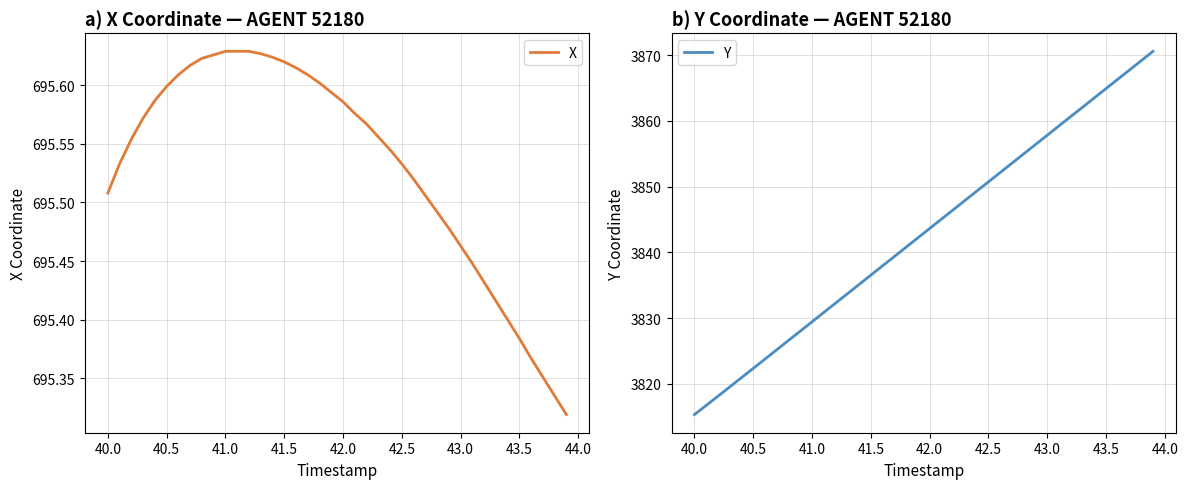

Rank the series by their maximum value, from highest to lowest.

Y, X